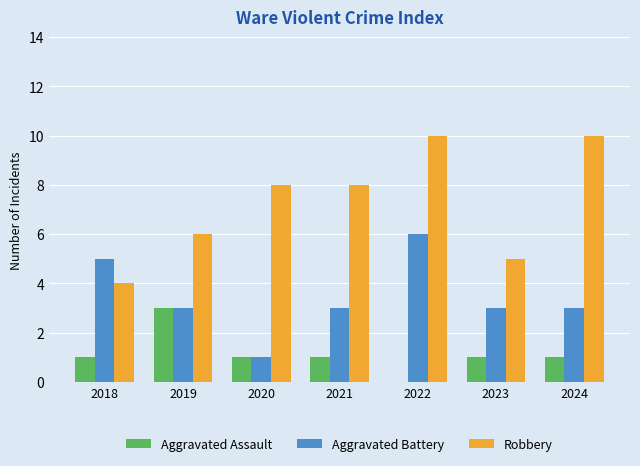

Which series changed the most between 2021 and 2023?

Robbery